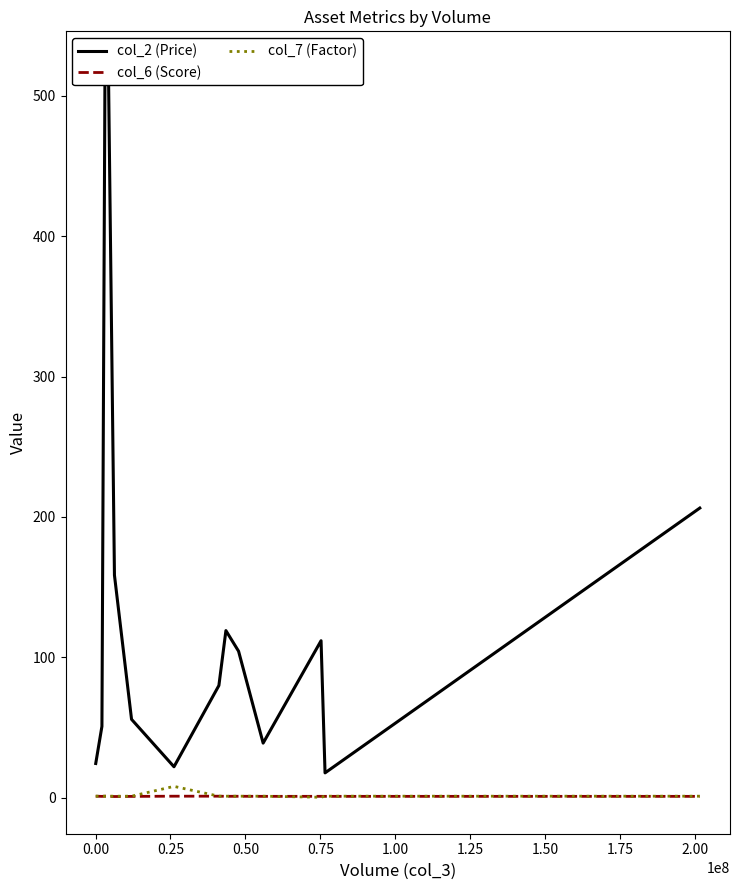

How many series are shown in this chart?

3